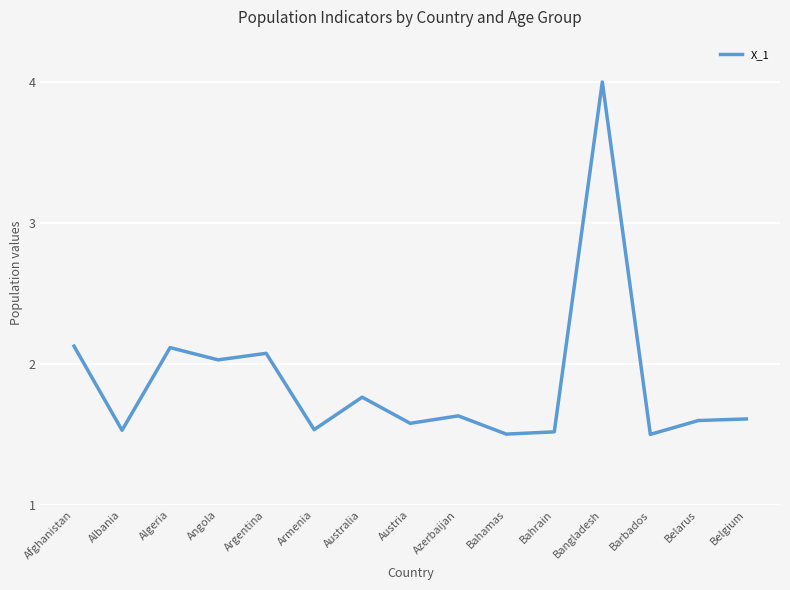

Where is the first local maximum?

Algeria